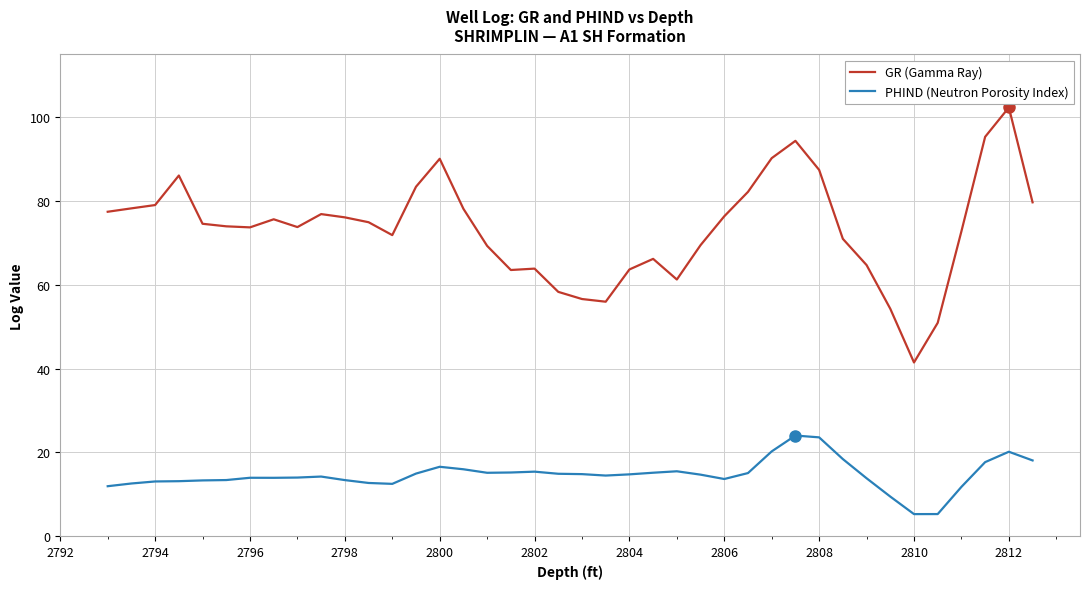

True or false: PHIND (Neutron Porosity Index) and GR (Gamma Ray) cross at least once.

False